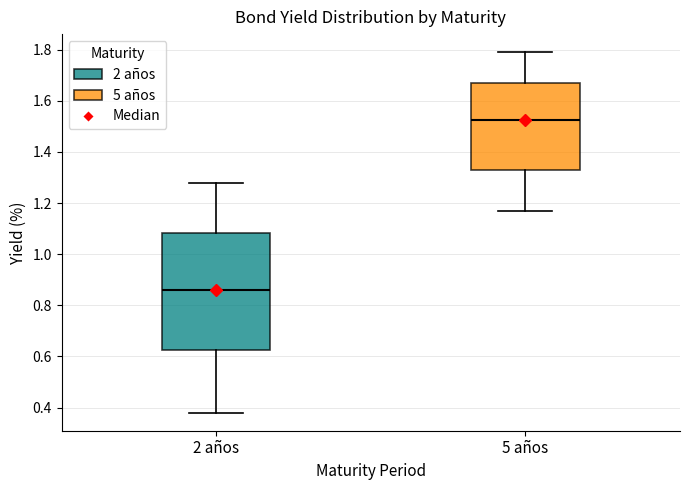

Reading left to right, transcribe this box plot: for each box, give where its median line is, the range the box spans, and where its two whiskers end, as read against the y-axis. The values are not printed on the chart, so give them approximately, as read against the axis.

2 años: median 0.86, box 0.62 to 1.08, whiskers 0.38 to 1.28
5 años: median 1.52, box 1.34 to 1.68, whiskers 1.18 to 1.80